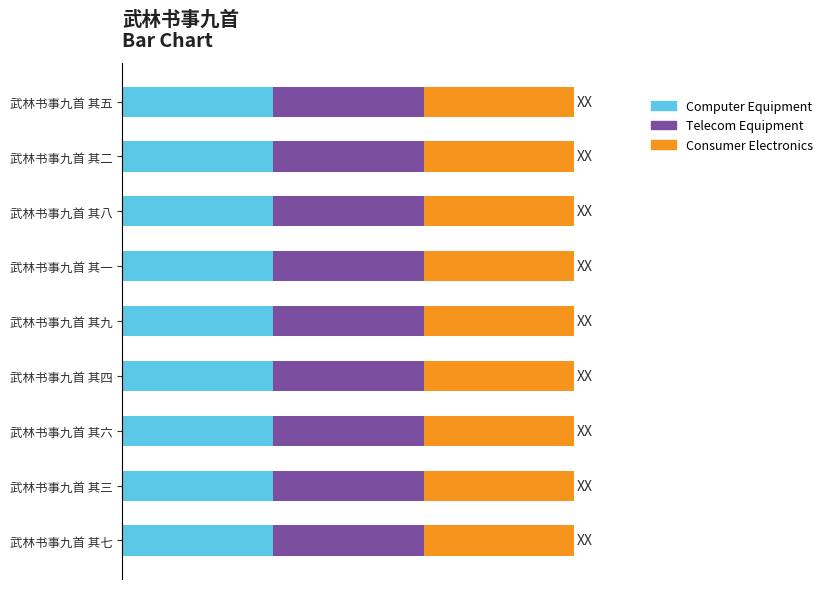

What are all the series names shown in the legend?

Computer Equipment, Telecom Equipment, Consumer Electronics